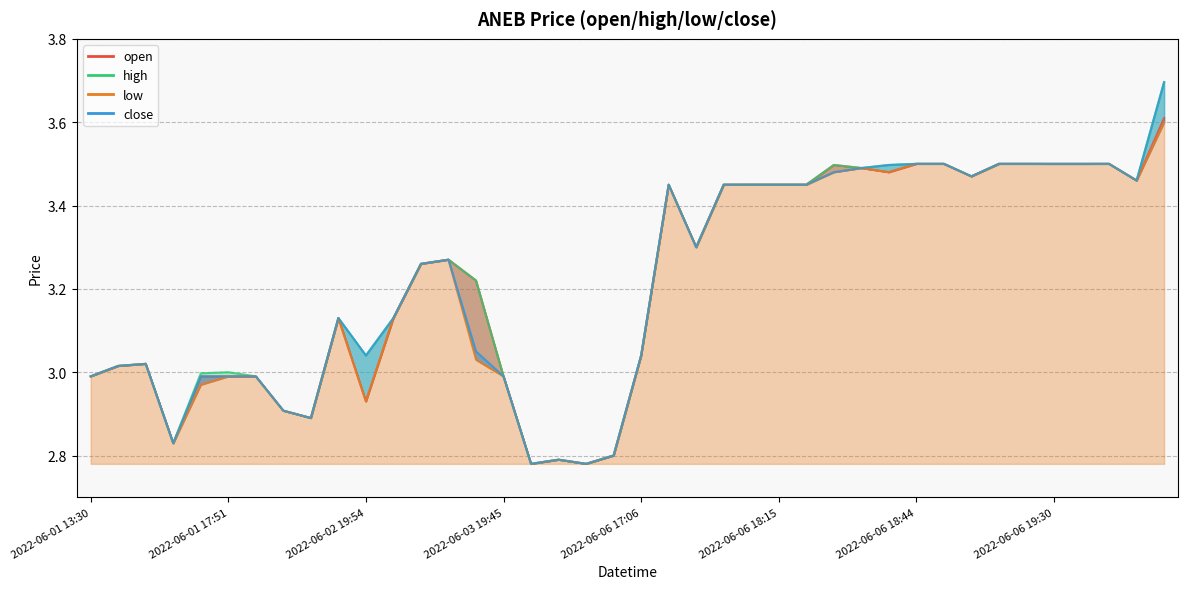

Does the chart display data point markers on the line(s)?

No